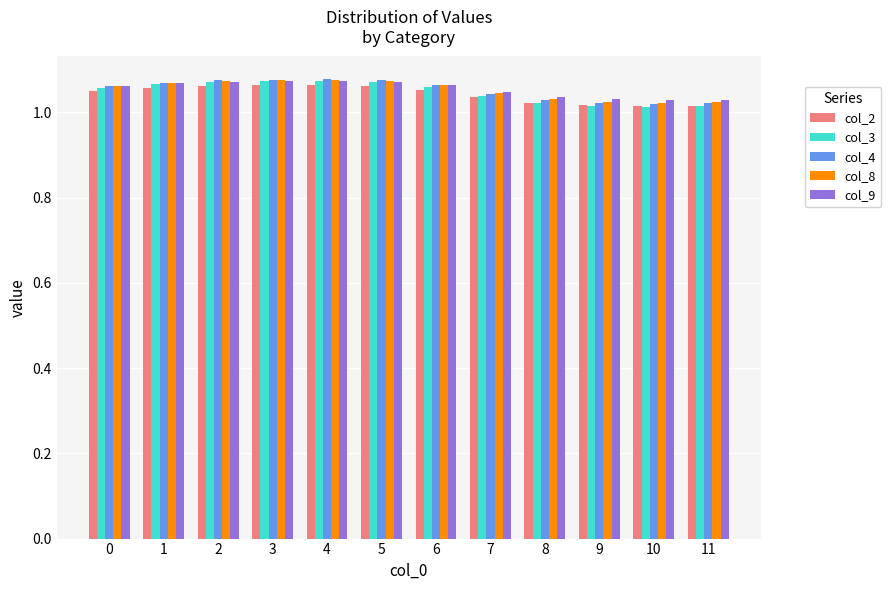

The value of col_4 at 0 is 1.4. True or false?

False